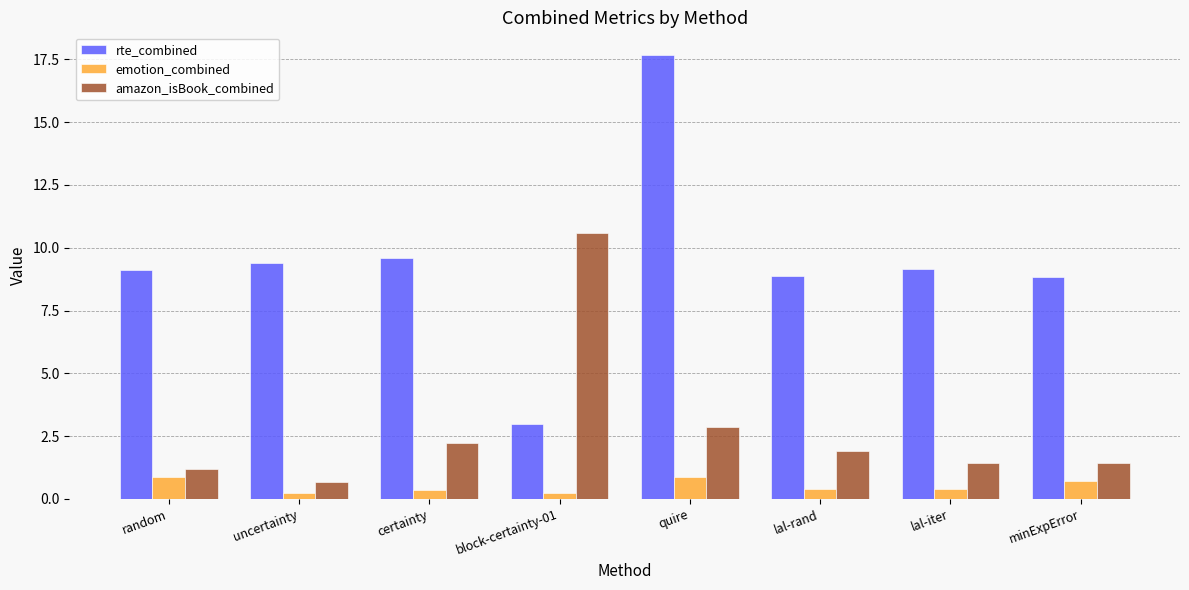

What is the value of the amazon_isBook_combined bar at the 2nd from the left?

0.7